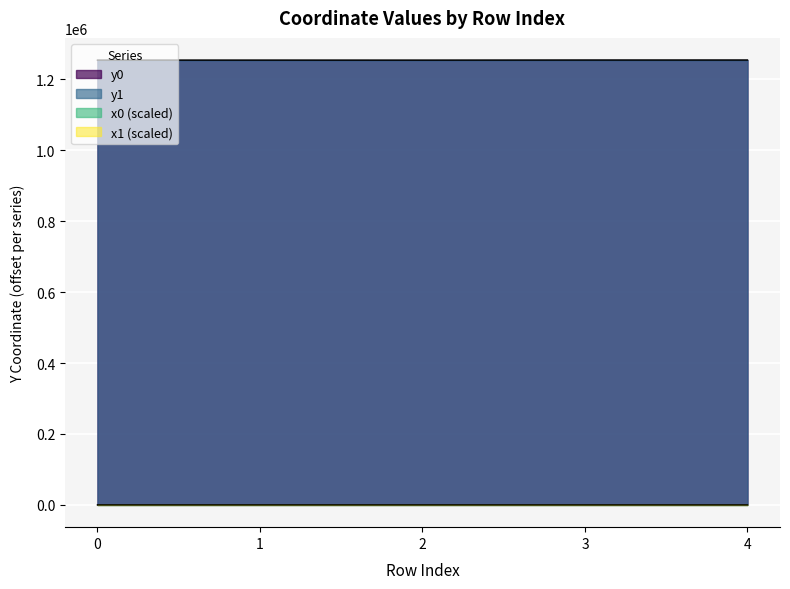

Reading left to right, transcribe all the data shown in this chart.

x0: 0=118.1	1=117.0	2=127.9	3=82.0	4=82.0
y0: 0=1253682.1	1=1253691.0	2=1253624.3	3=1253893.3	4=1253893.3
x1: 0=133.4	1=133.1	2=137.9	3=109.2	4=85.5
y1: 0=1253694.9	1=1253697.1	2=1253657.1	3=1253890.5	4=1253926.9